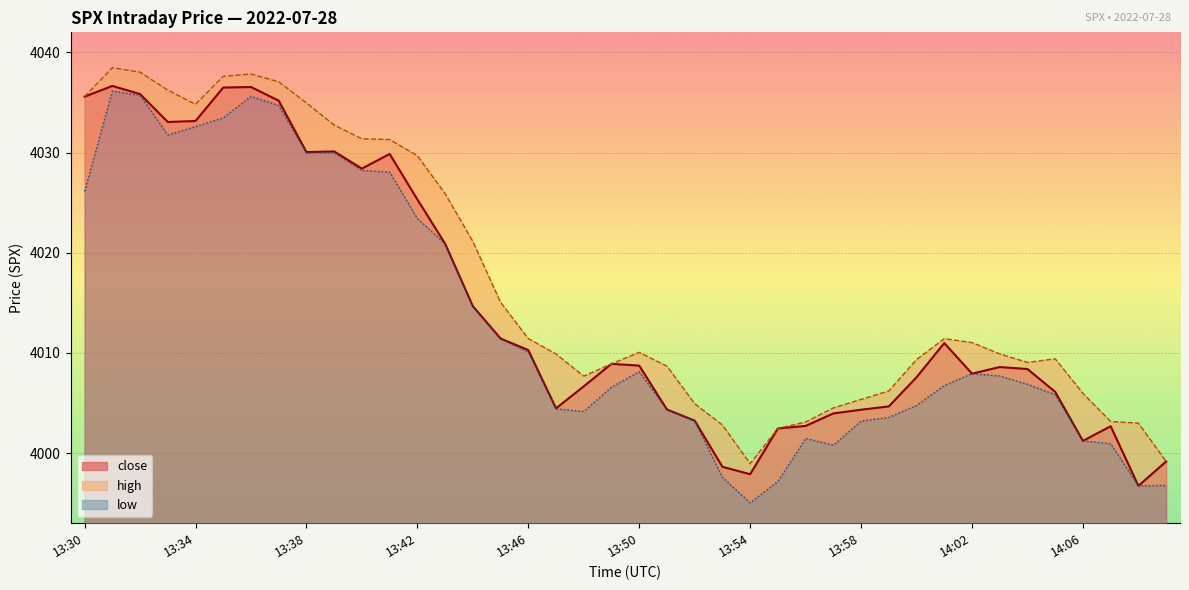

What is the difference between the high values at 13:31 and 13:55?

36.0